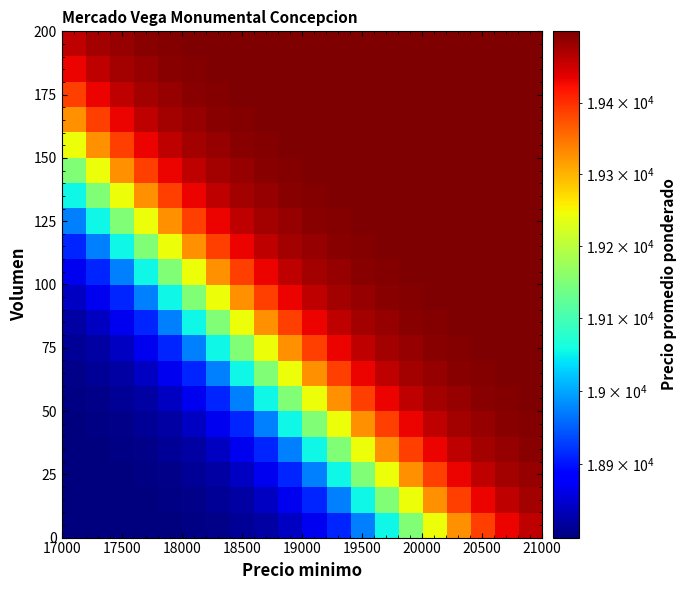

How many series are shown in this chart?

20